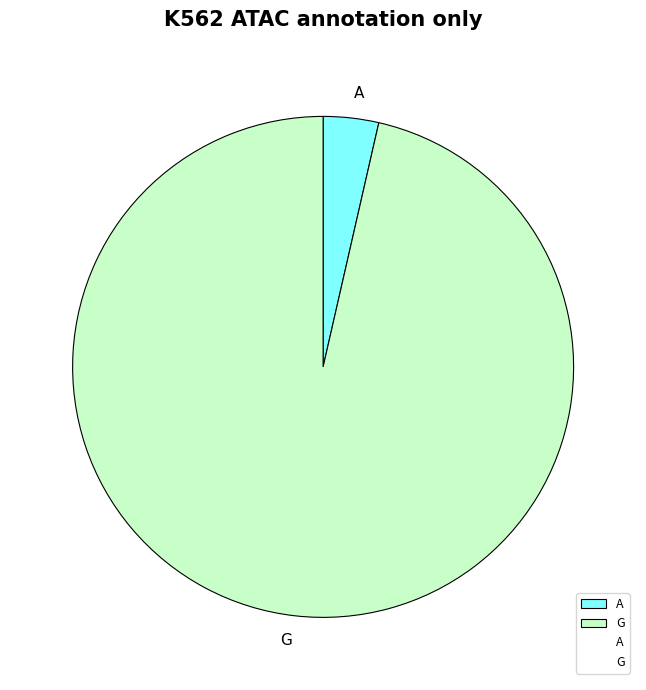

Which category accounts for the majority?

G